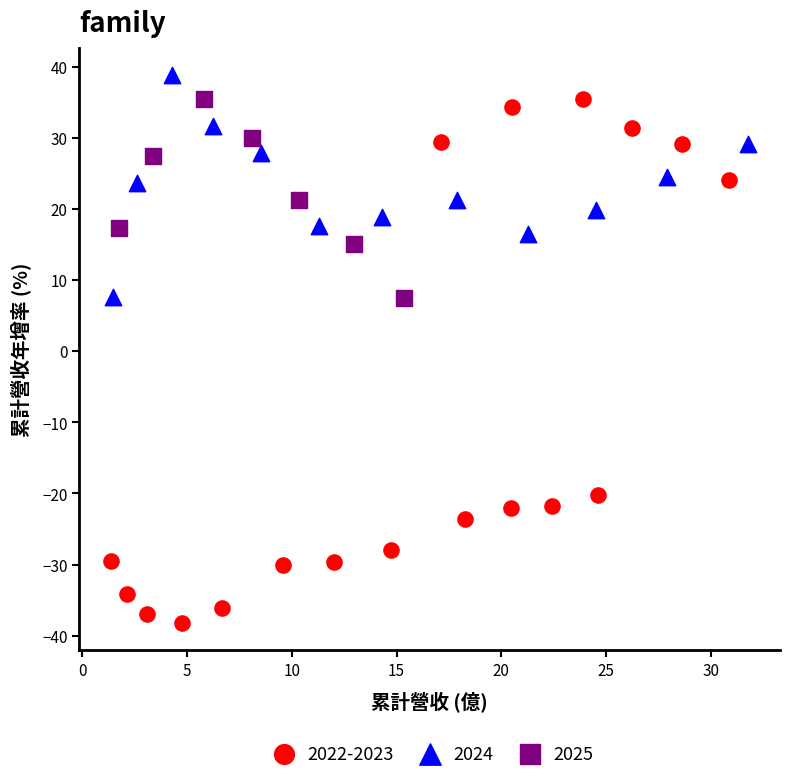

Which series contains the highest Y value?

2024